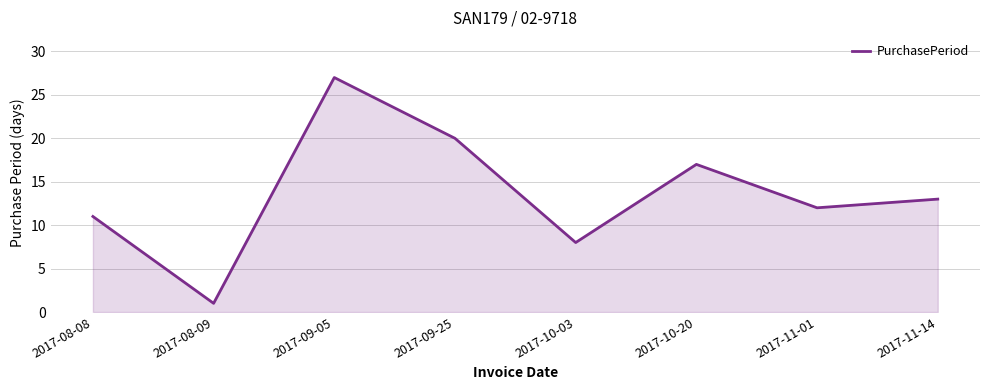

List the labels in order of value, largest first.

2017-09-05, 2017-09-25, 2017-10-20, 2017-11-14, 2017-11-01, 2017-08-08, 2017-10-03, 2017-08-09